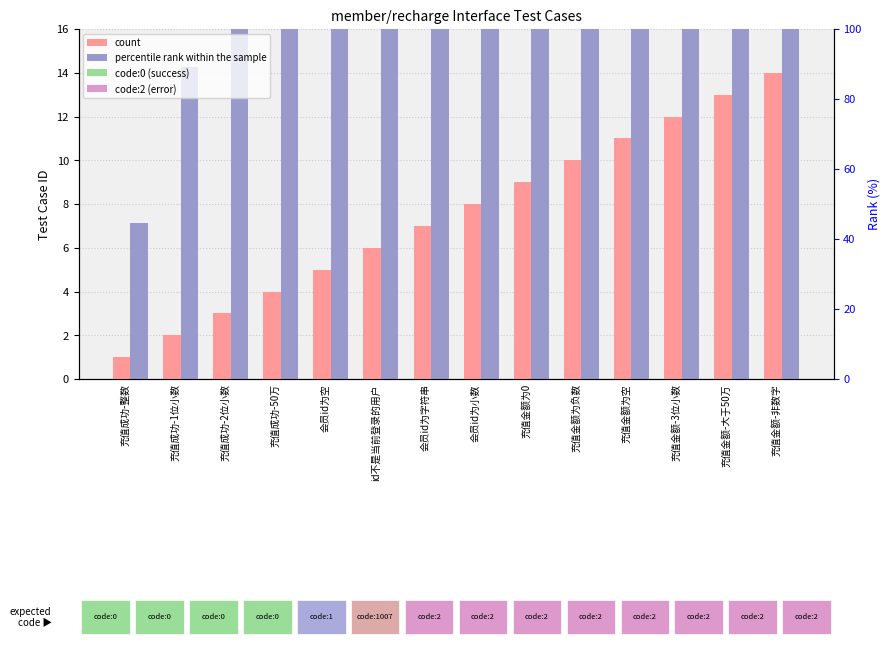

Reading right to left, transcribe all the data shown in this chart.

count: 14.0	13.0	12.0	11.0	10.0	9.0	8.0	7.0	6.0	5.0	4.0	3.0	2.0	1.0
percentile rank within the sample: 100.0	92.9	85.7	78.6	71.4	64.3	57.1	50.0	42.9	35.7	28.6	21.4	14.3	7.1